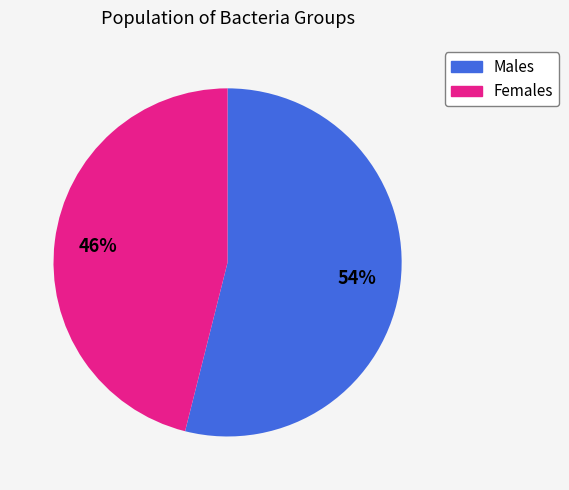

To the nearest percent, what is the difference between the largest and smallest slice percentages?

8%